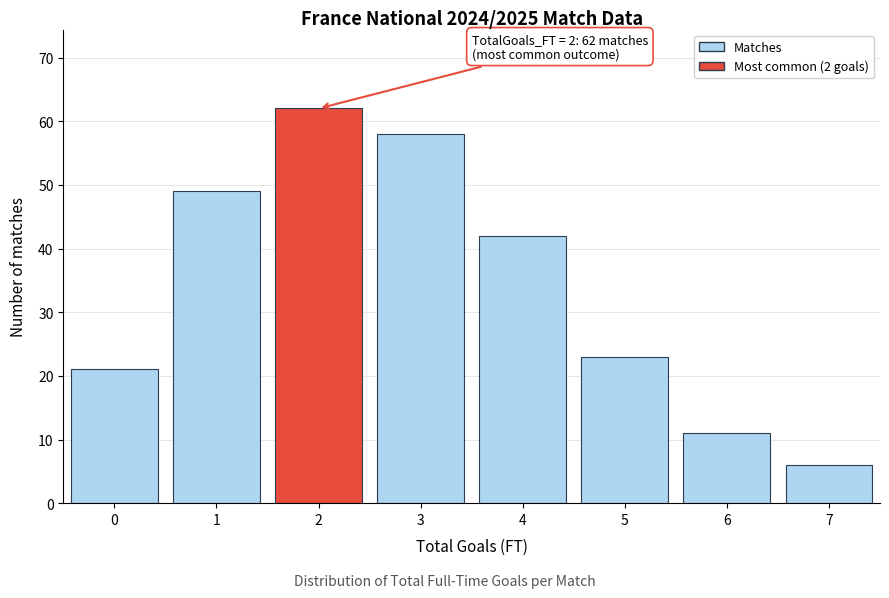

Reading left to right, extract all data points from this chart.

21	49	62	58	42	23	11	6